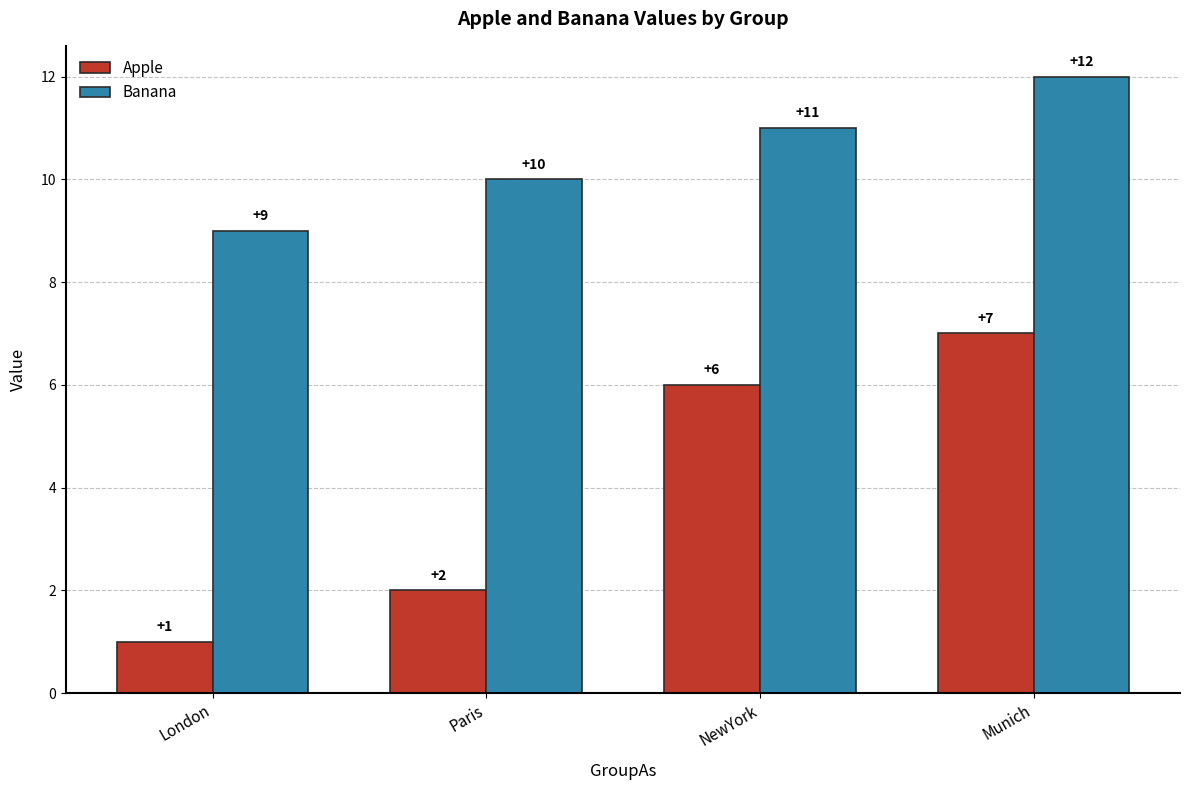

Reading left to right, what are all the values shown in this chart?

Apple: 1	2	6	7
Banana: 9	10	11	12